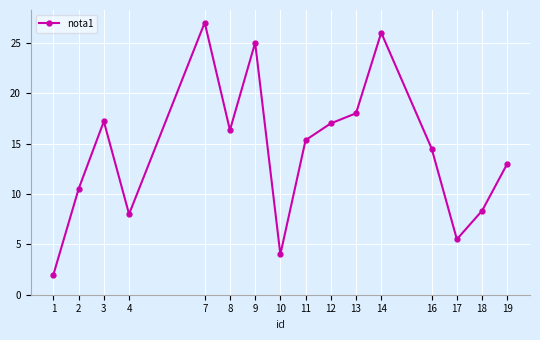

At which category does the data reach its first local peak?

3